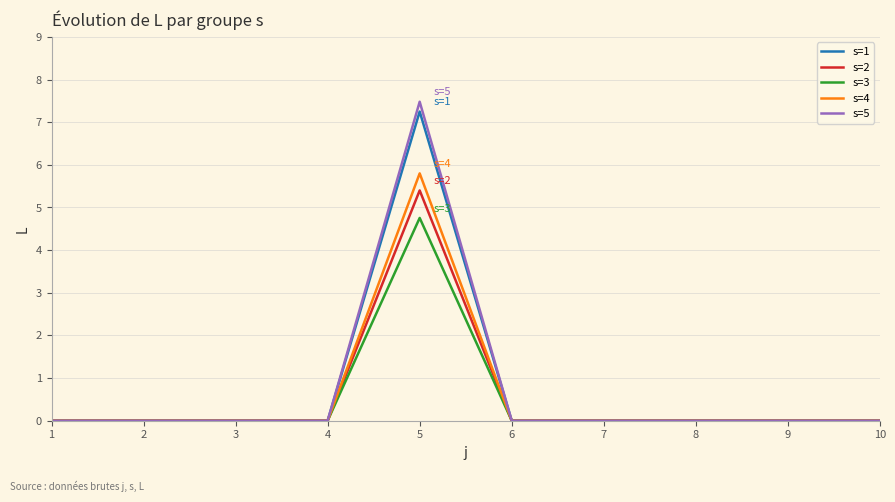

Is it true that s=2 equals 0.0 at 1?

True